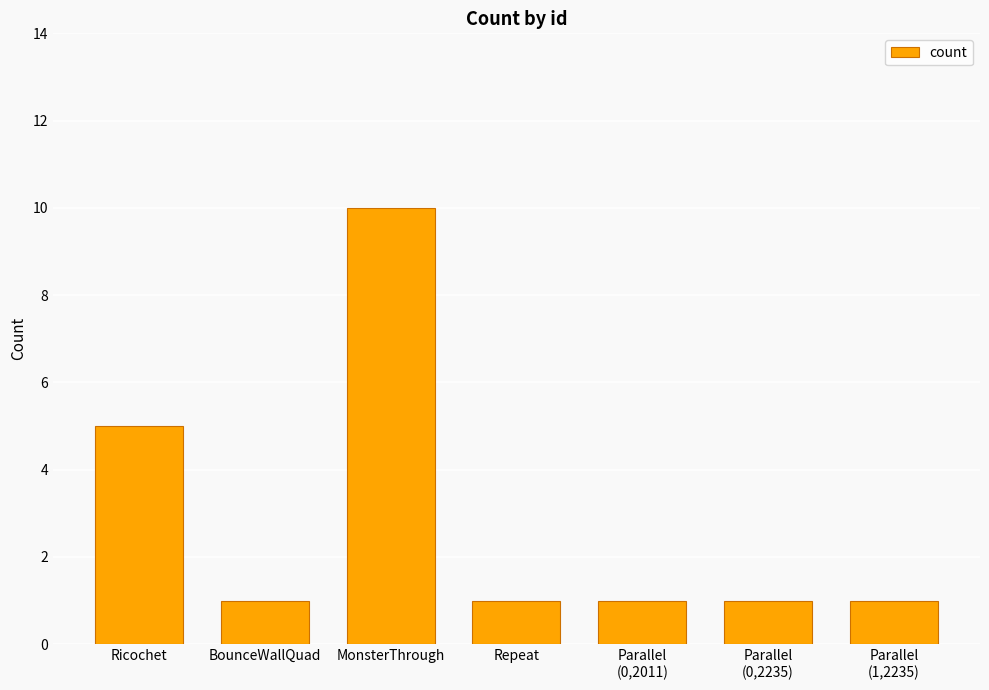

What is the change in value from Ricochet to MonsterThrough?

+5